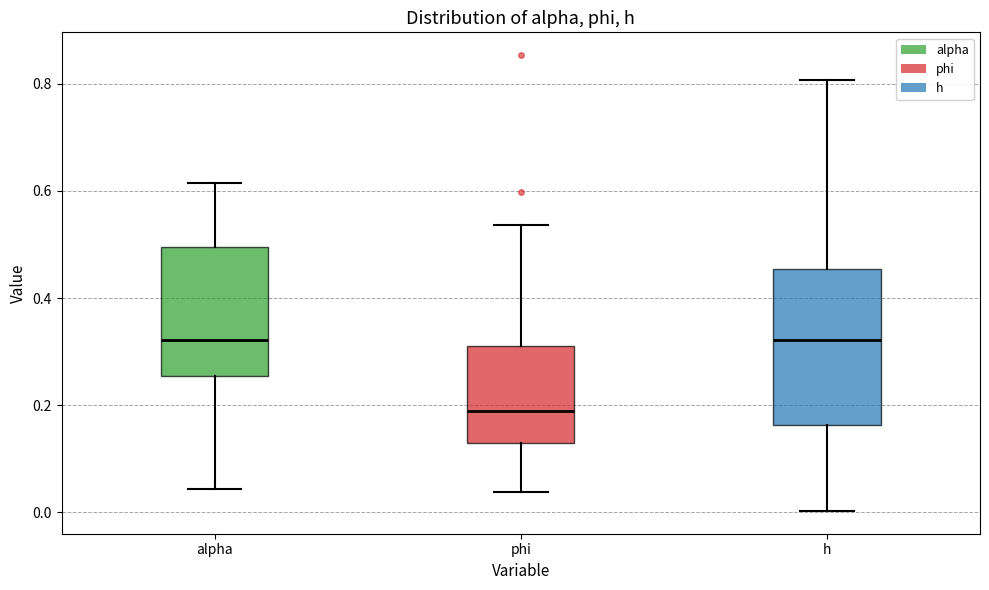

Comparing the boxes themselves (not the whiskers), which one is the tallest?

h